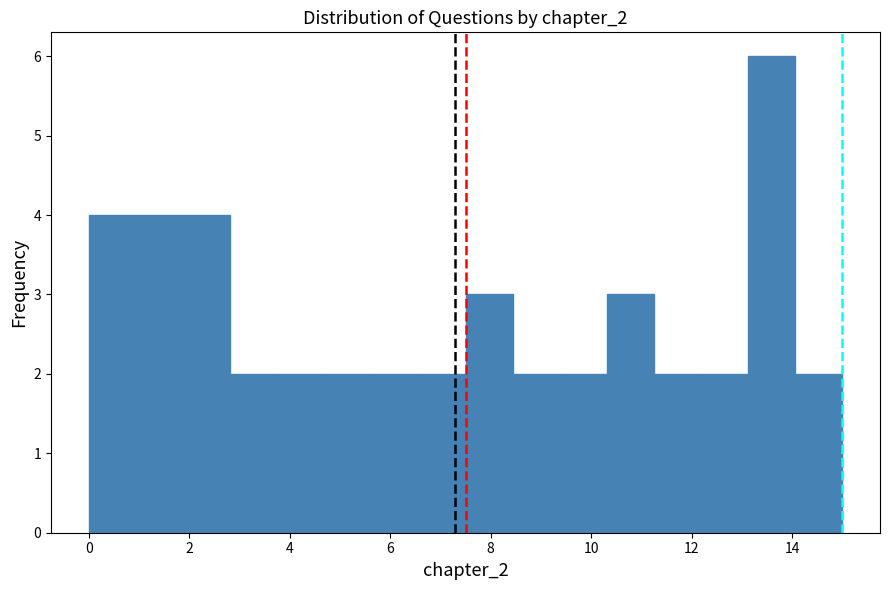

Over which range of the x-axis is the bar tallest?

13.2 to 14.0